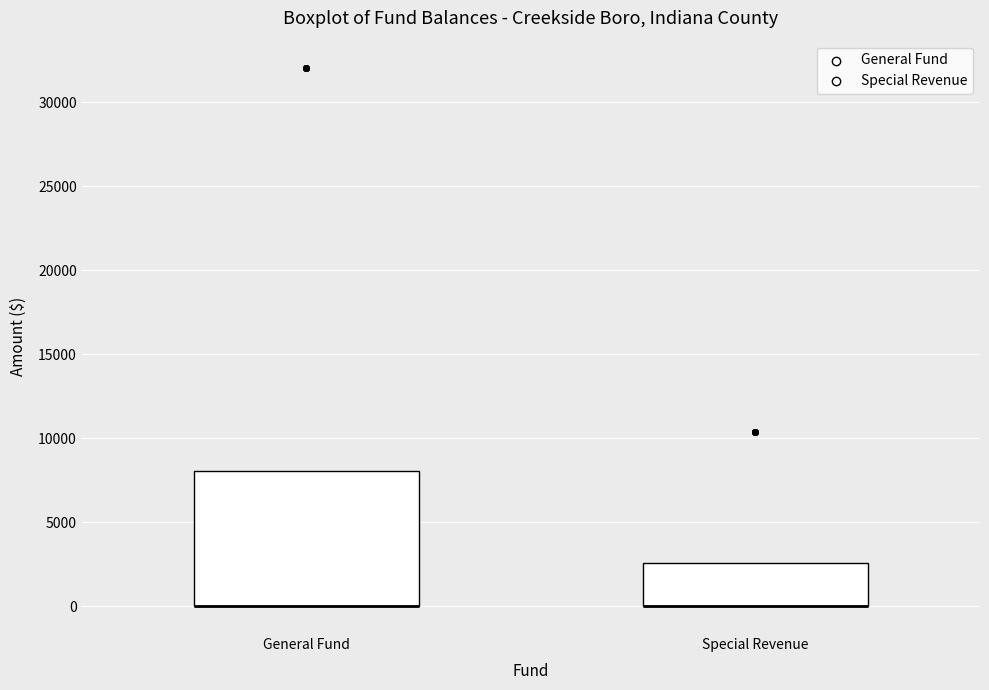

Where is the lower edge of the box for Special Revenue on the y-axis? The values are not printed on the chart, so give them approximately, as read against the axis.

0